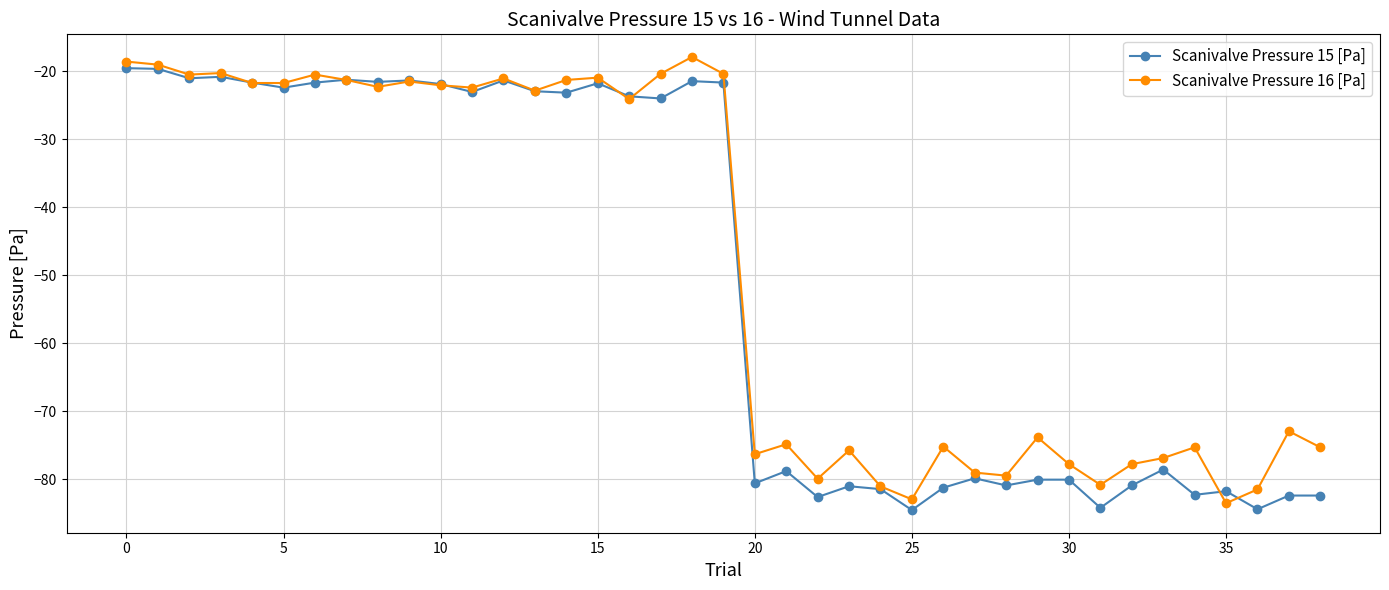

True or false: Scanivalve Pressure 16 [Pa] has more than 2 interior local peaks.

True